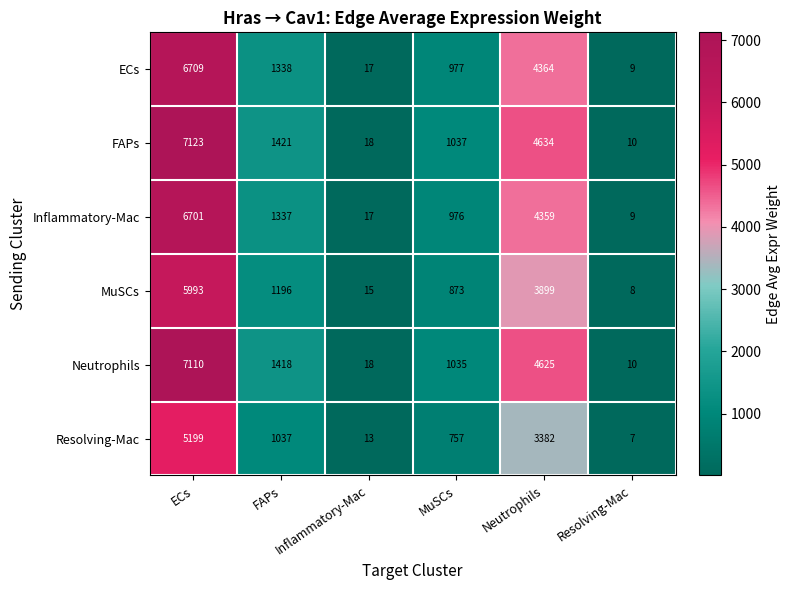

Where is ECs nearest to the value 3359?

Neutrophils